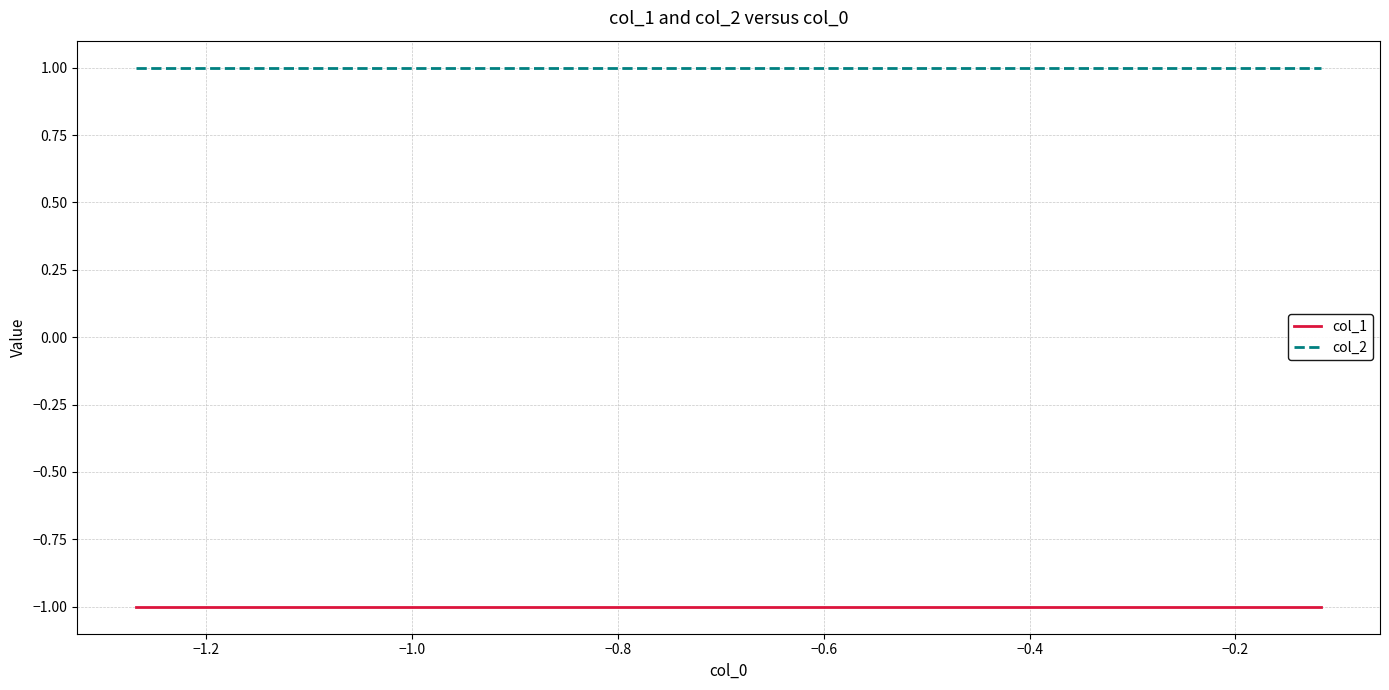

What is the sum of all col_1 values?

-10